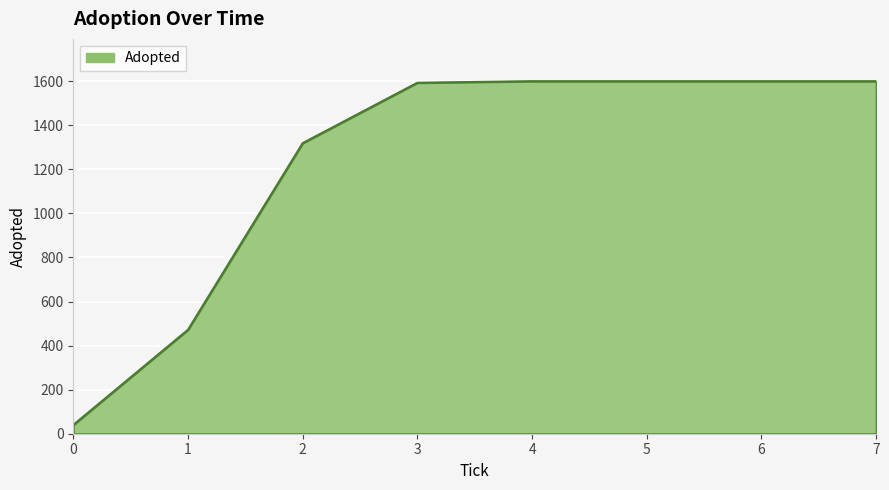

Approximately how many times larger is the value at 1 compared to 5?

0.3